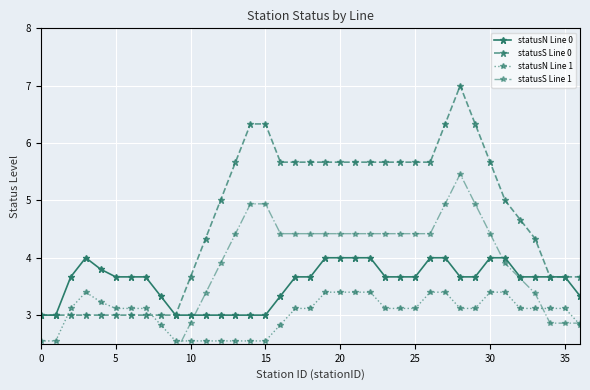

Reading right to left, what are all the values shown in this chart?

statusN Line 0: 3.3	3.7	3.7	3.7	3.7	4.0	4.0	3.7	3.7	4.0	4.0	3.7	3.7	3.7	4.0	4.0	4.0	4.0	3.7	3.7	3.3	3.0	3.0	3.0	3.0	3.0	3.0	3.0	3.3	3.7	3.7	3.7	3.8	4.0	3.7	3.0	3.0
statusS Line 0: 3.7	3.7	3.7	4.3	4.7	5.0	5.7	6.3	7.0	6.3	5.7	5.7	5.7	5.7	5.7	5.7	5.7	5.7	5.7	5.7	5.7	6.3	6.3	5.7	5.0	4.3	3.7	3.0	3.0	3.0	3.0	3.0	3.0	3.0	3.0	3.0	3.0
statusN Line 1: 2.8	3.1	3.1	3.1	3.1	3.4	3.4	3.1	3.1	3.4	3.4	3.1	3.1	3.1	3.4	3.4	3.4	3.4	3.1	3.1	2.8	2.5	2.5	2.5	2.5	2.5	2.5	2.5	2.8	3.1	3.1	3.1	3.2	3.4	3.1	2.5	2.5
statusS Line 1: 2.9	2.9	2.9	3.4	3.6	3.9	4.4	4.9	5.5	4.9	4.4	4.4	4.4	4.4	4.4	4.4	4.4	4.4	4.4	4.4	4.4	4.9	4.9	4.4	3.9	3.4	2.9	2.3	2.3	2.3	2.3	2.3	2.3	2.3	2.3	2.3	2.3